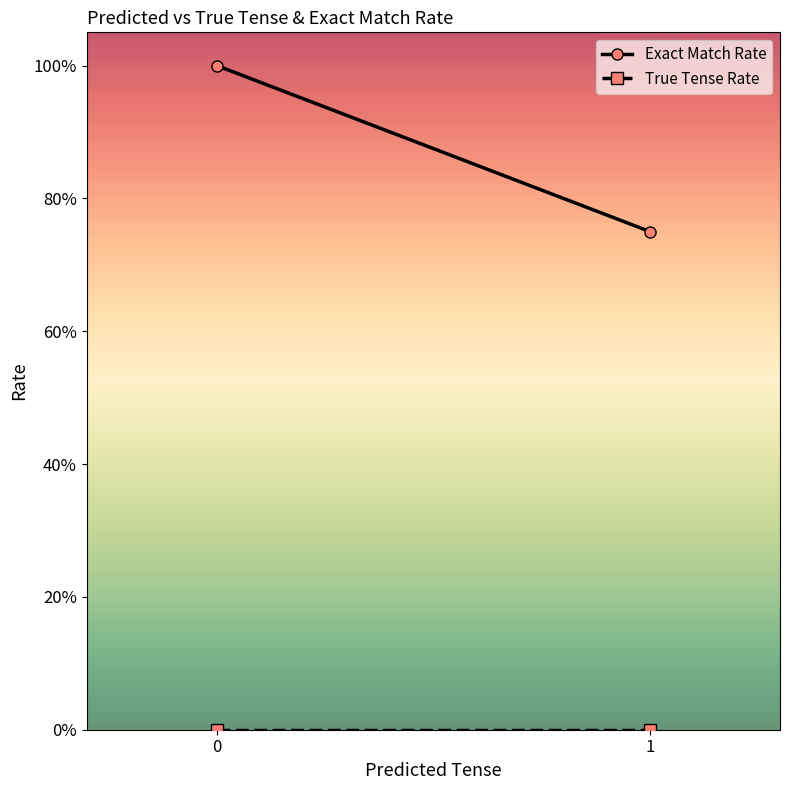

Reading left to right, transcribe all the data shown in this chart.

Exact Match Rate: 0=1.0	1=0.8
True Tense Rate: 0=0.0	1=0.0